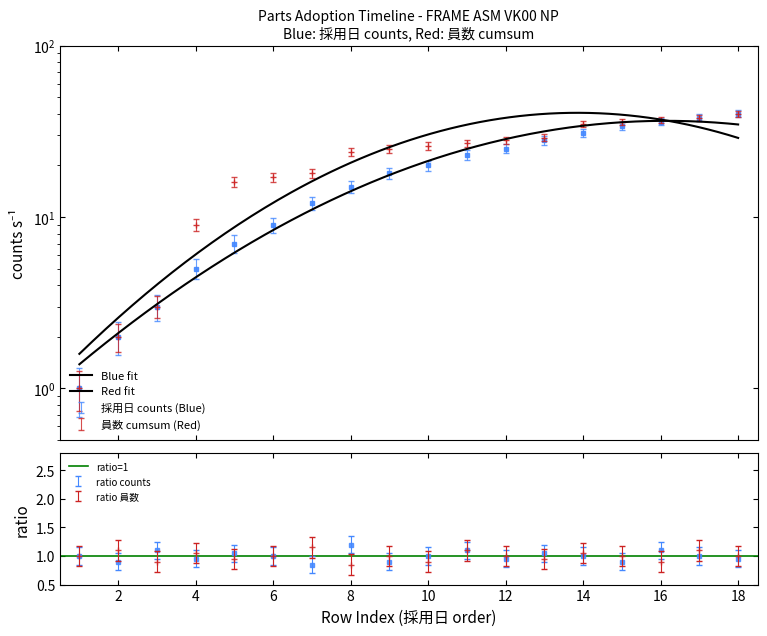

Which series has the widest spread of values?

採用日_counts